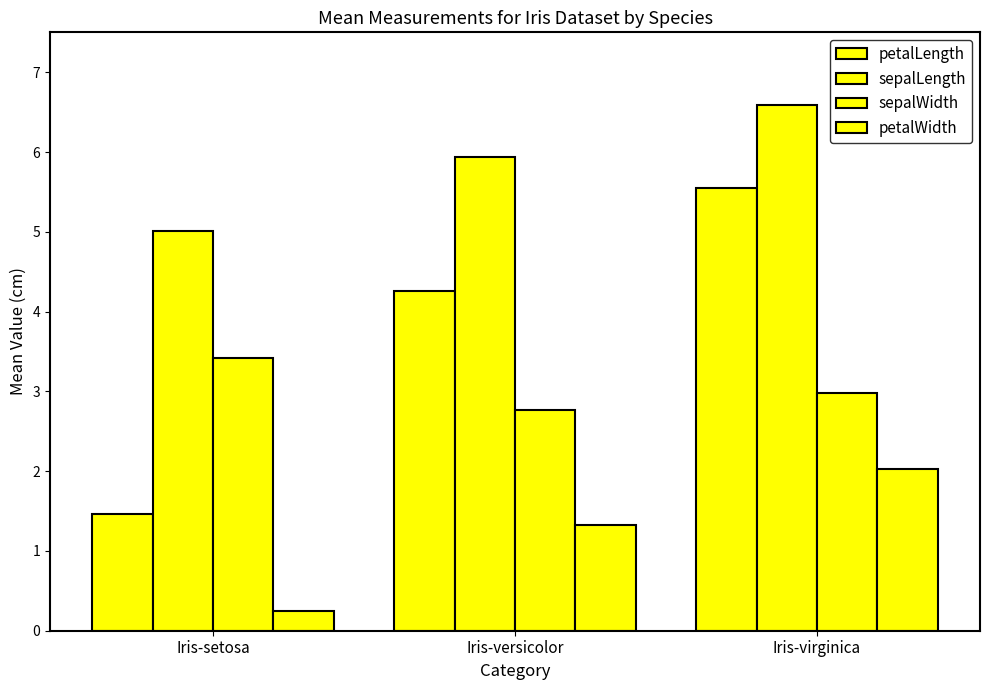

What is the sum of all petalLength values?

11.3